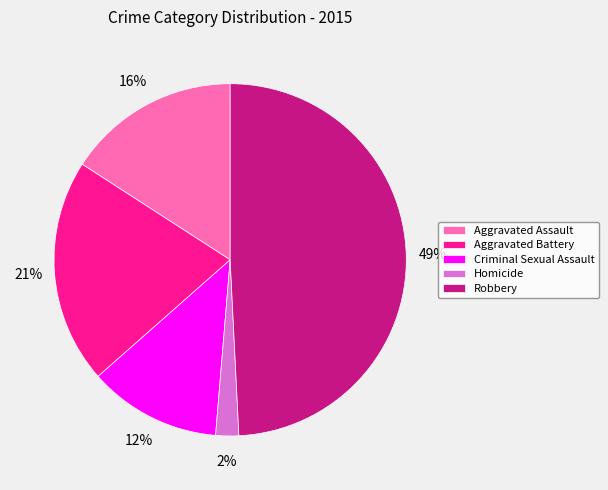

Does any single category account for the majority?

No